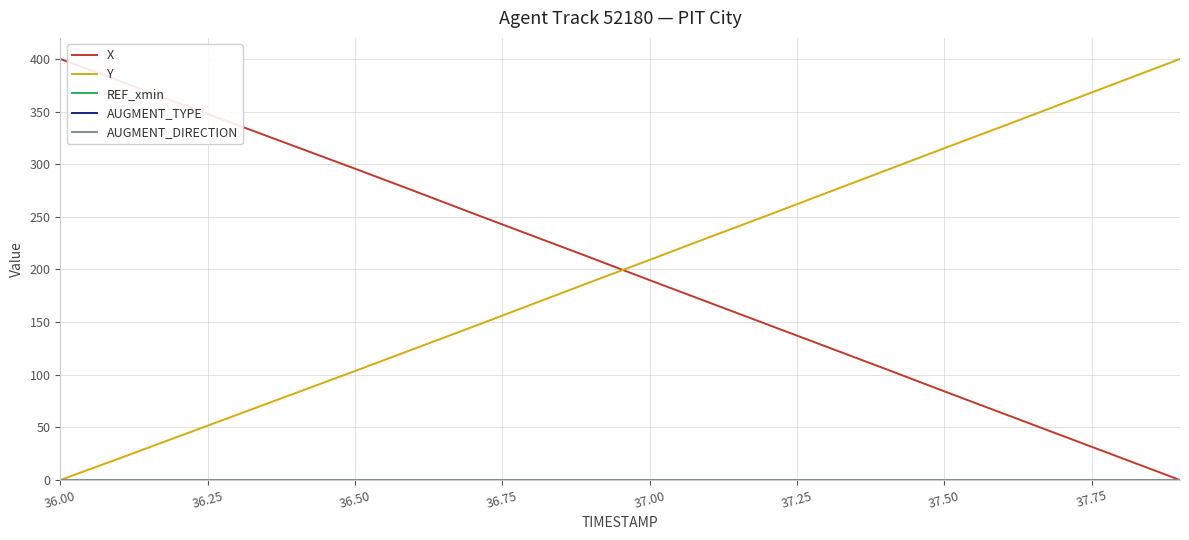

How many lines are shown in the chart?

5